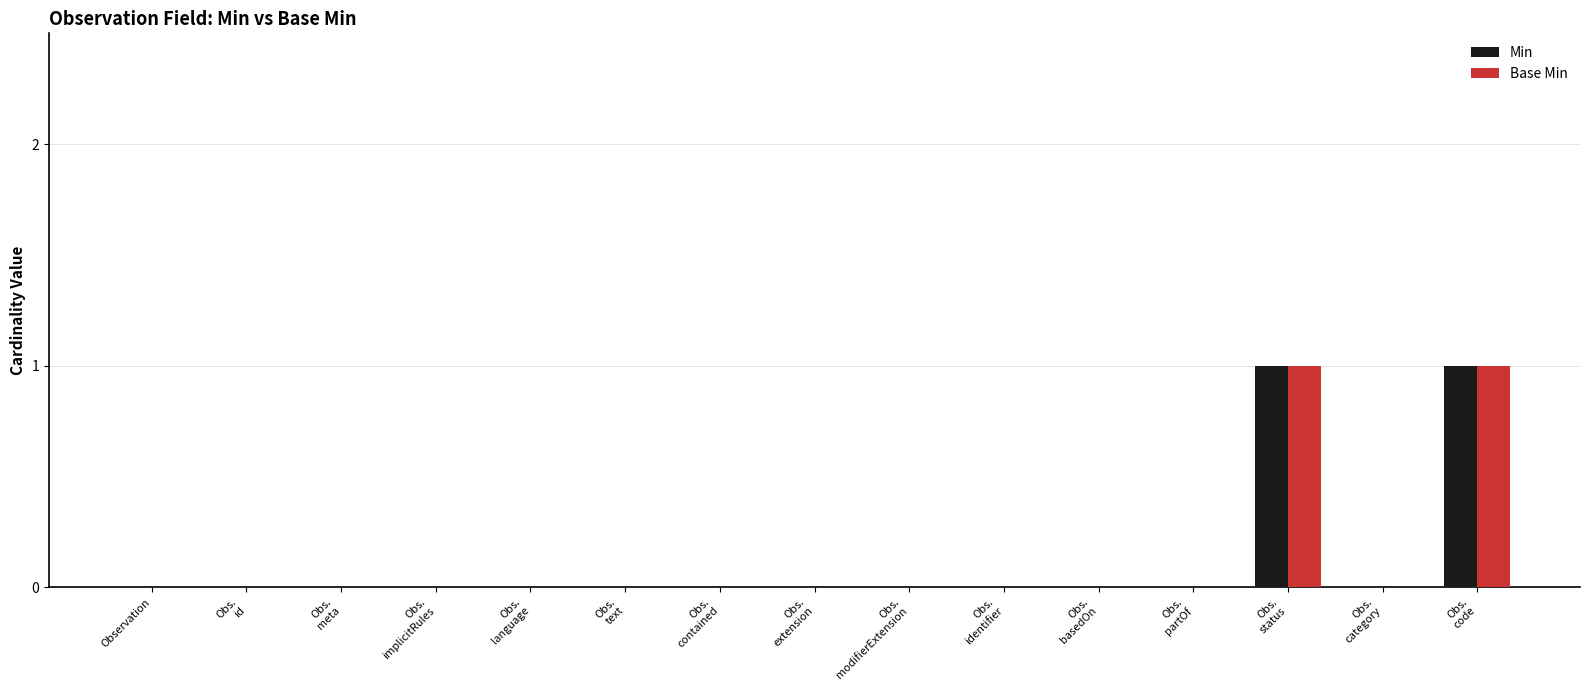

How many groups of bars are there?

15